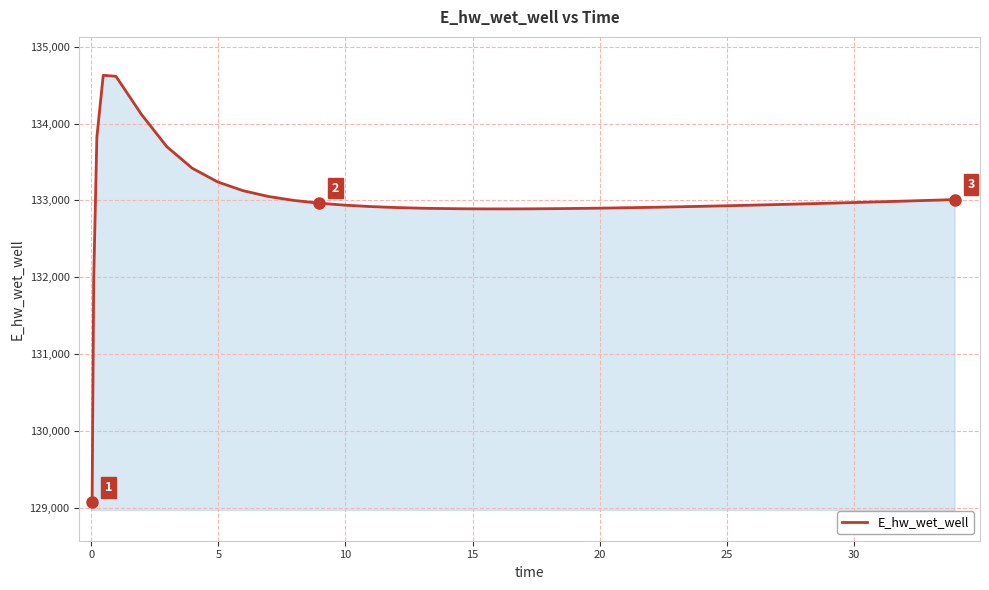

What is the maximum value shown in the chart?

134628.0